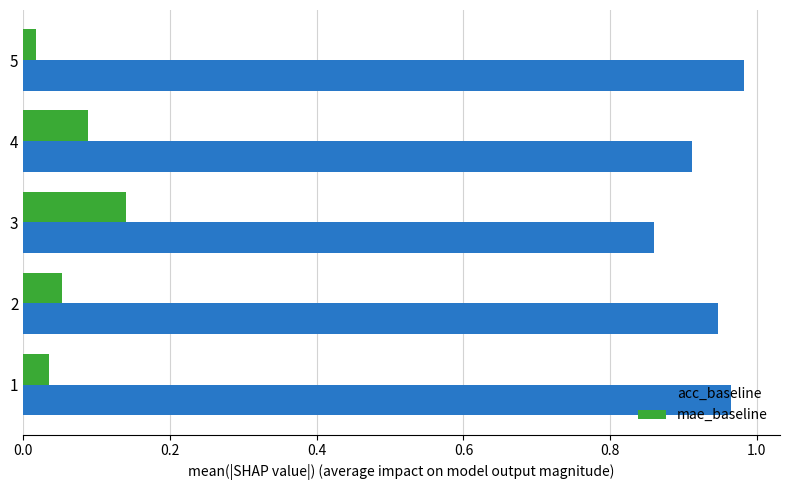

How many mae_baseline values are between 0 and 1?

5